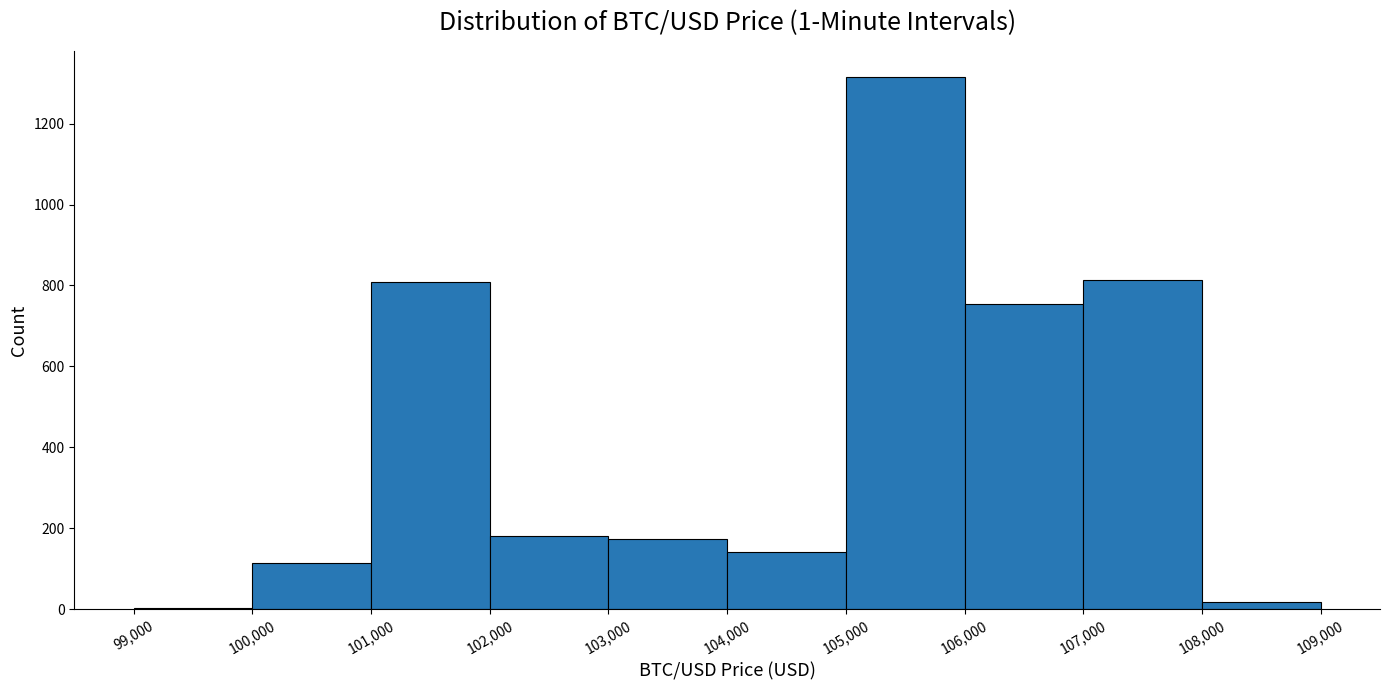

What is the height of the bar covering 106,000 to 107,000 on the x-axis? The values are not printed on the chart, so give them approximately, as read against the axis.

760